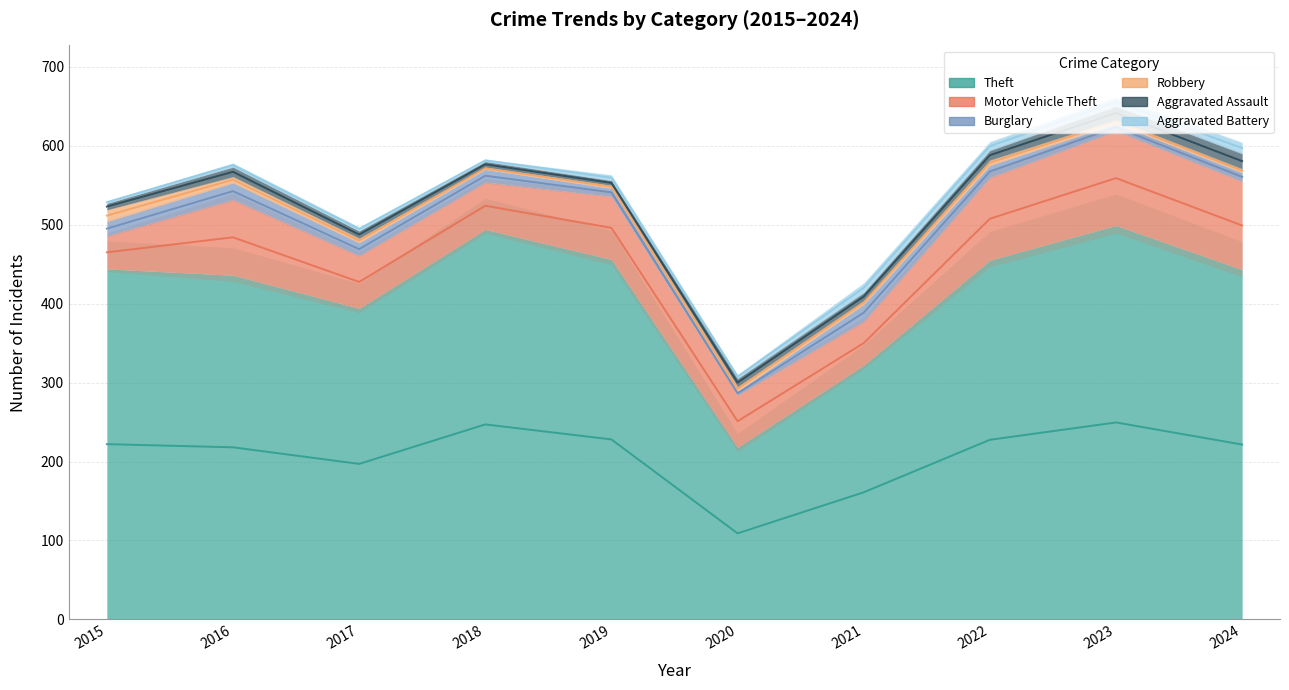

What is the value of the Aggravated Assault point at the 8th from the left?

12